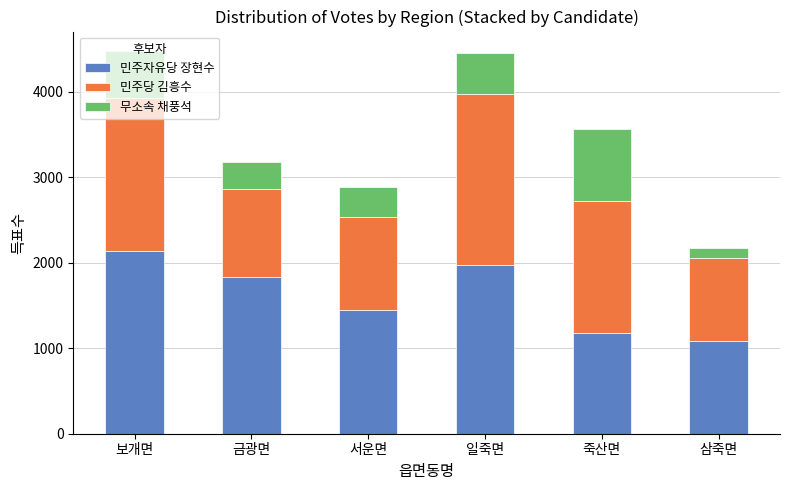

What value does the 민주자유당 장현수 series have at 죽산면?

1177